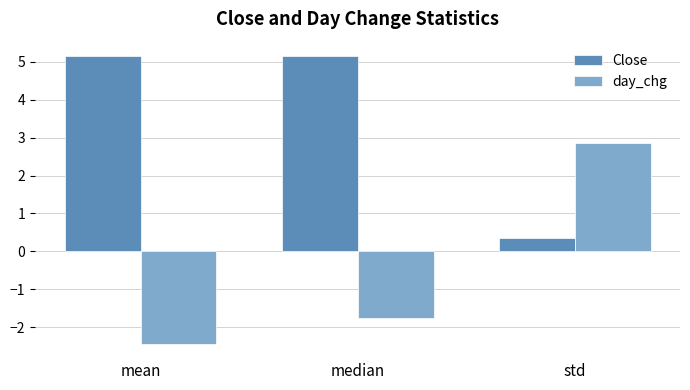

What is the spread (max minus min) of values at std?

2.5